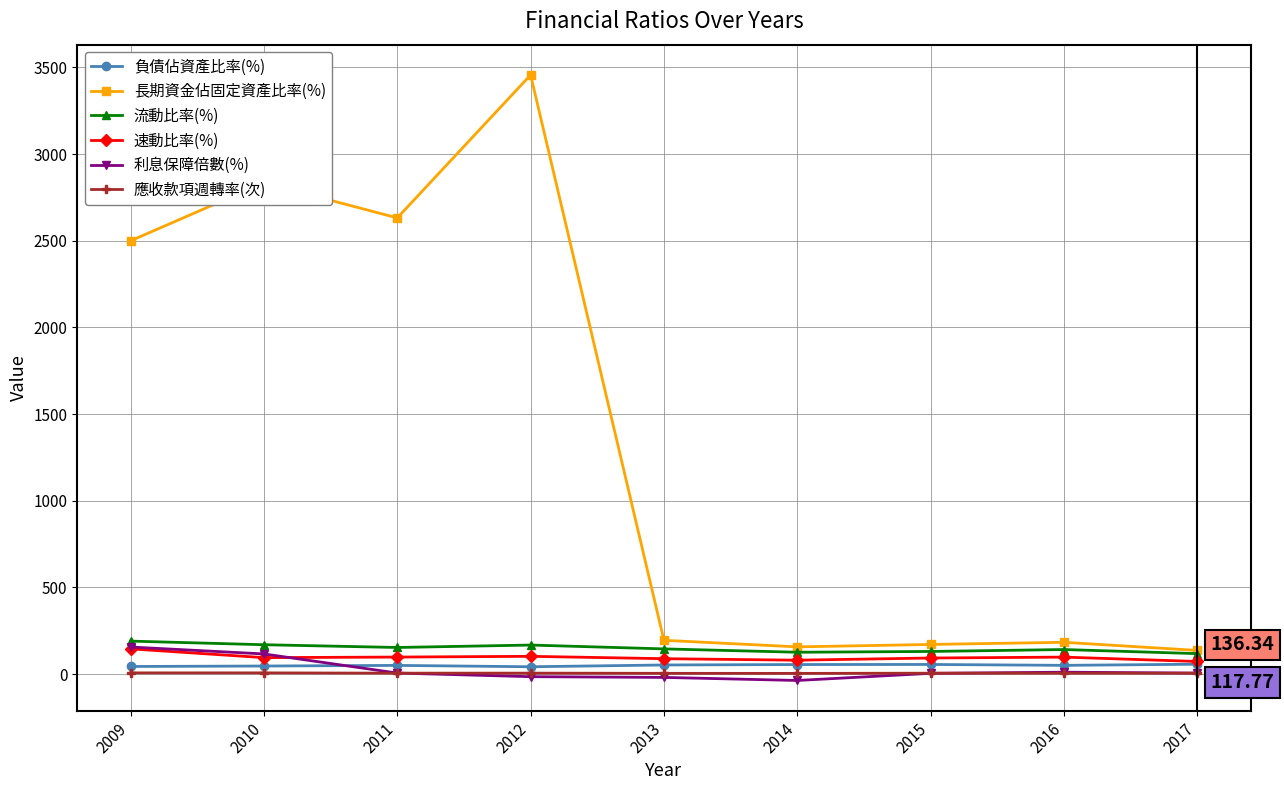

At which label does 負債佔資產比率(%) first exceed 50?

2013